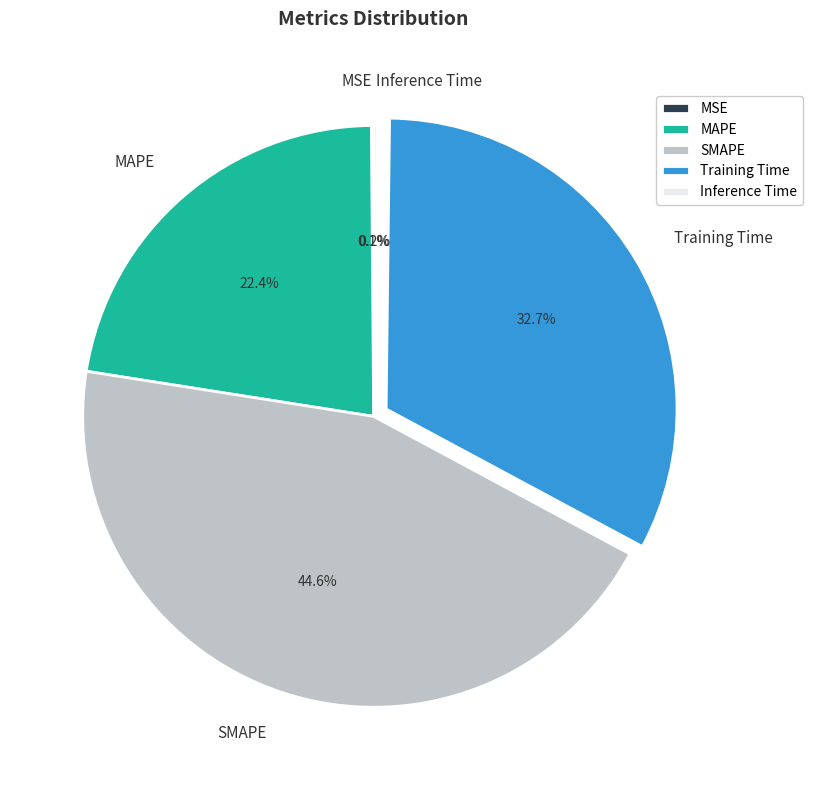

Is it true that SMAPE is 53% of the pie?

False